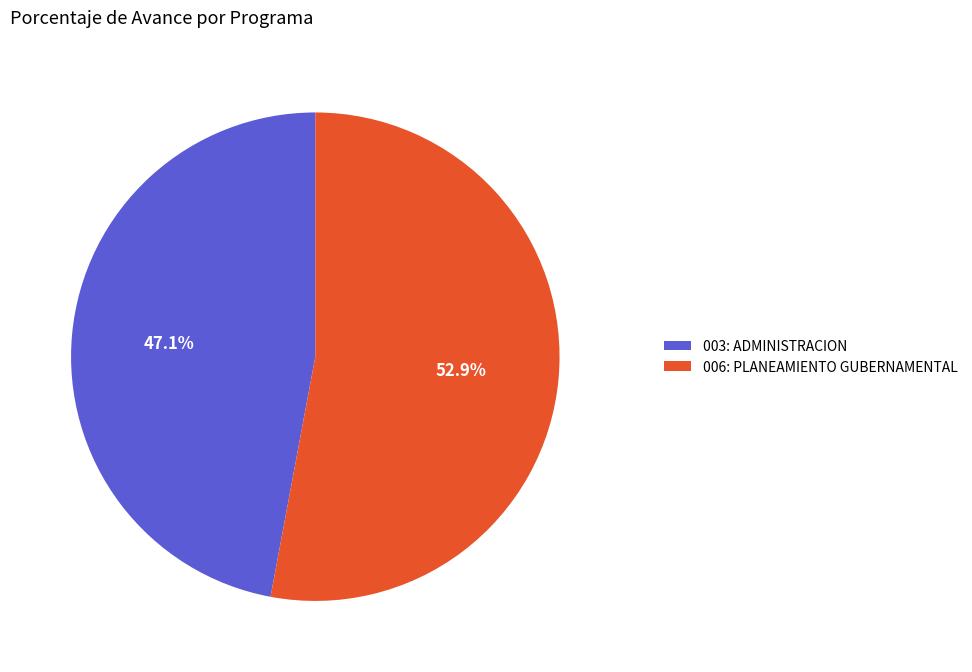

True or false: 006: PLANEAMIENTO GUBERNAMENTAL accounts for 53% of the total.

True